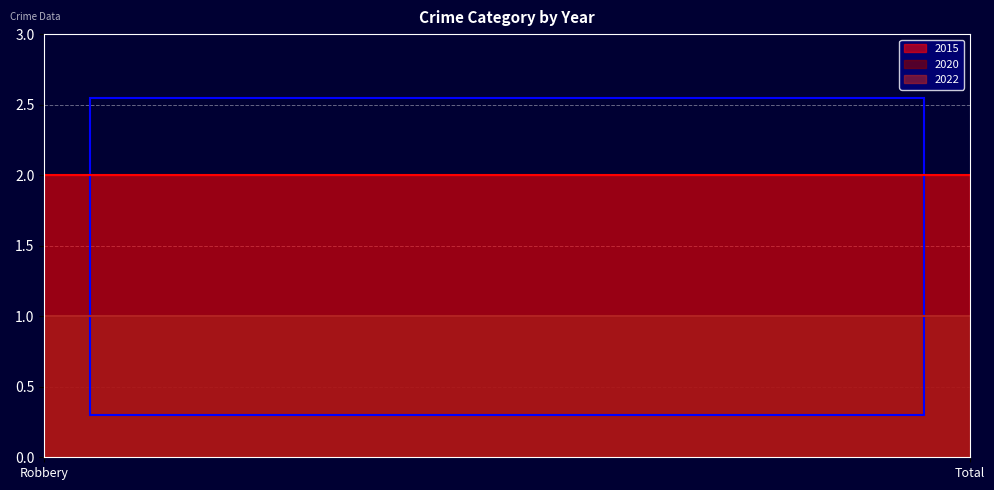

What is the label of the 1st point from the left?

Robbery